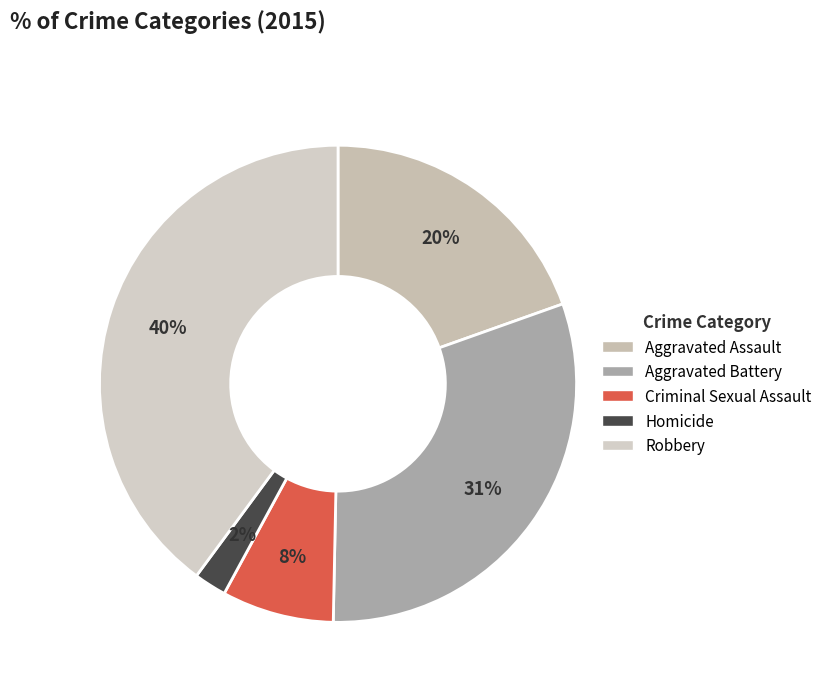

What is the total percentage of Criminal Sexual Assault and Aggravated Assault?

27.2%